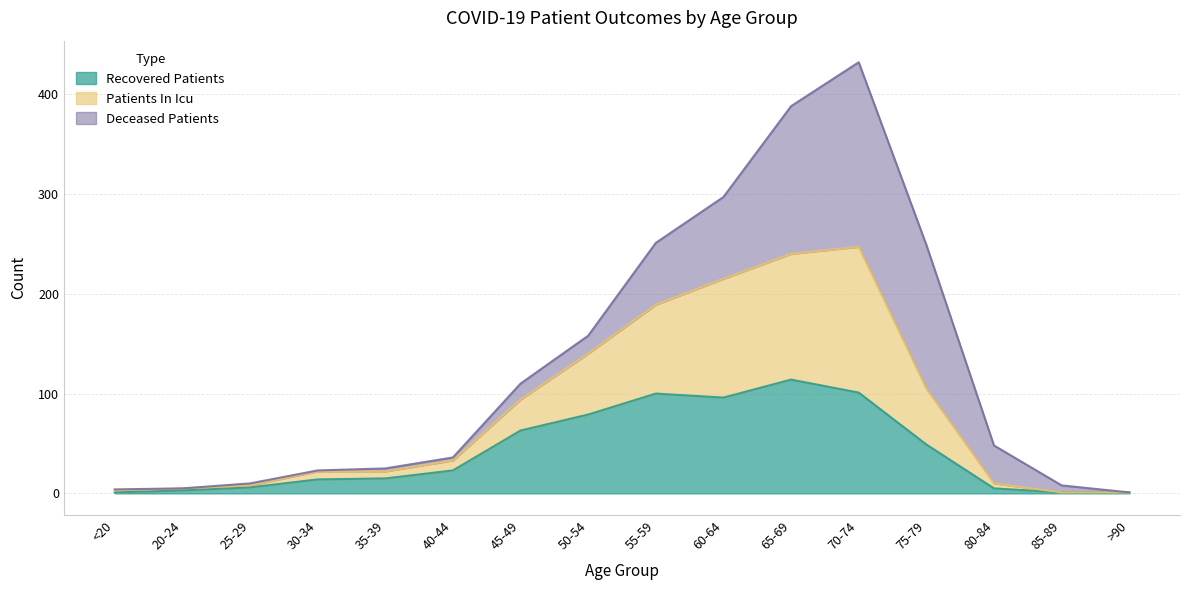

In patients_in_icu, how many points are higher than both neighbors (excluding endpoints)?

1